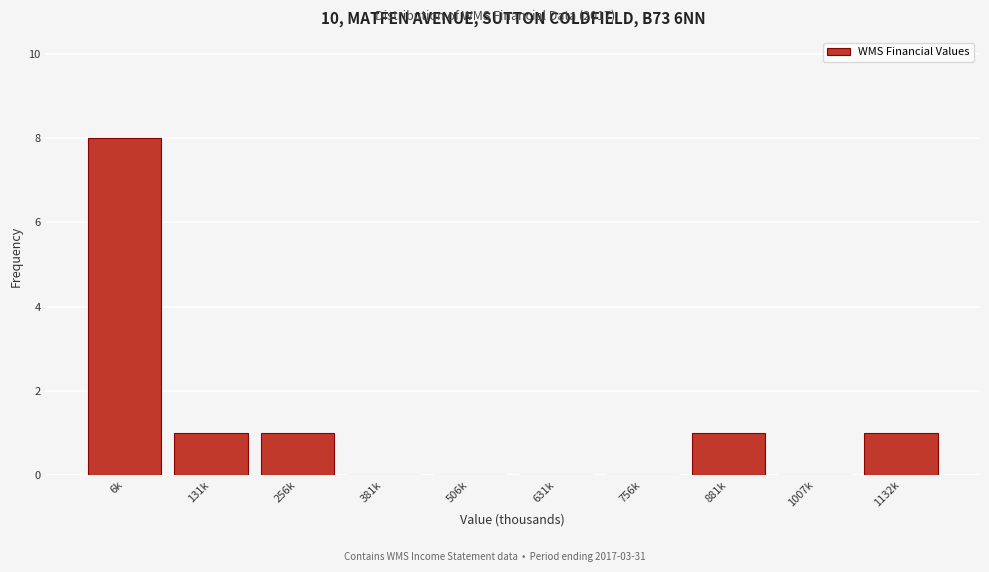

Reading left to right, extract all data points from this chart.

6k=8	131k=1	256k=1	381k=0	506k=0	631k=0	756k=0	881k=1	1007k=0	1132k=1